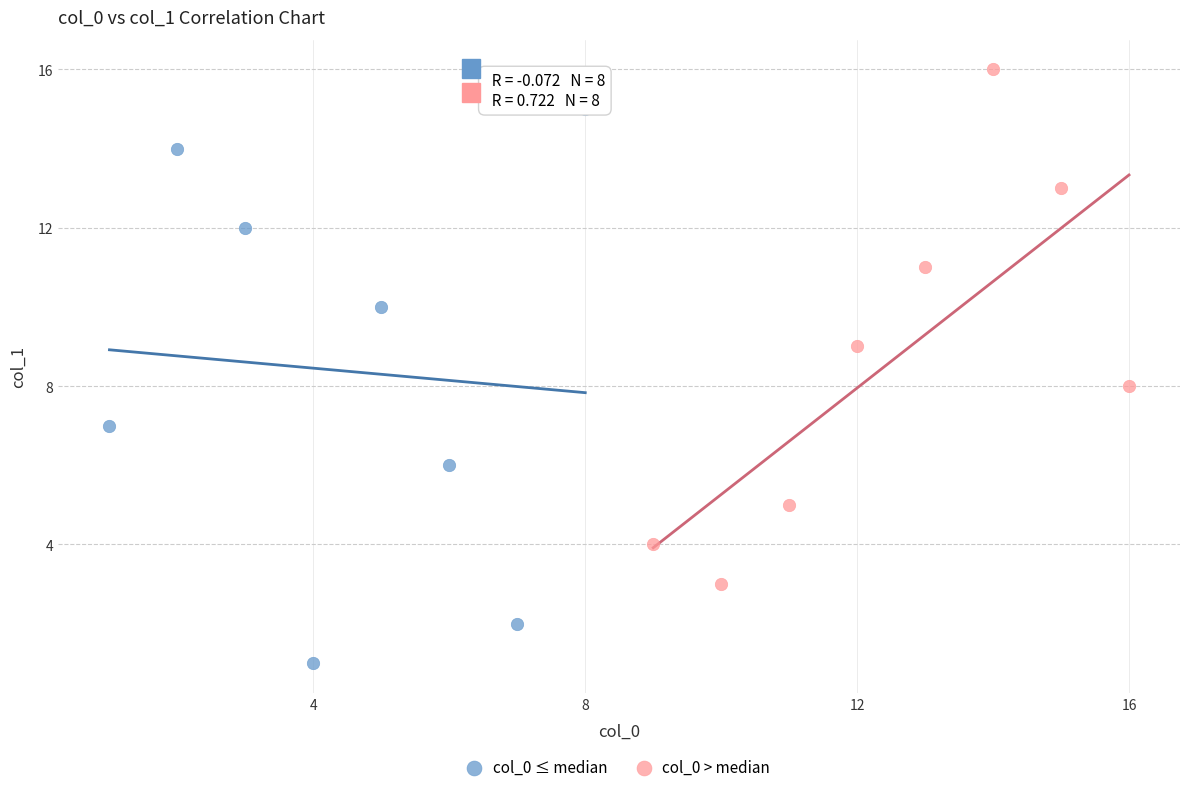

Which series reaches the minimum Y coordinate?

col_0 ≤ median